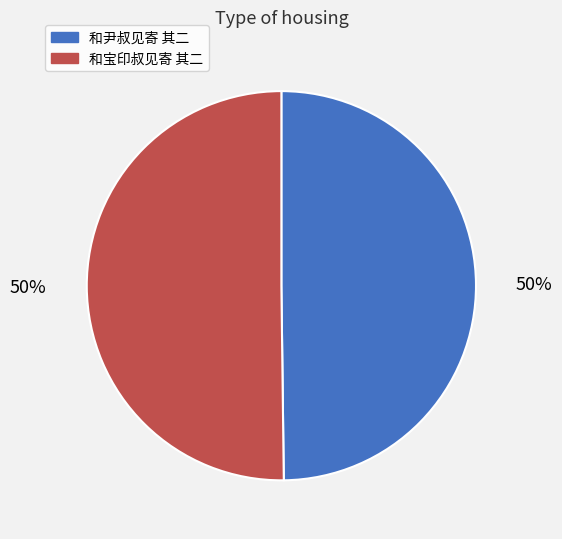

Approximately how many times larger is the value at 和宝印叔见寄 其二 compared to 和尹叔见寄 其二?

1.0